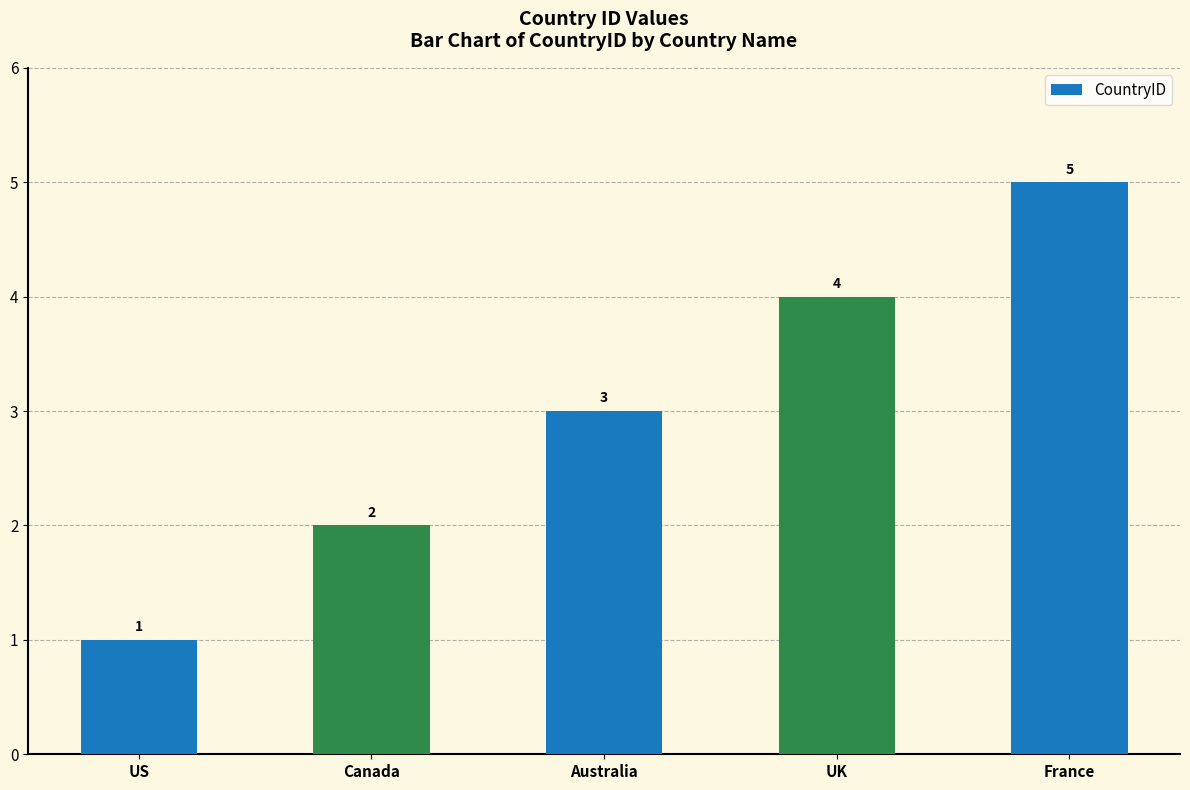

How many values are between 2 and 4?

3